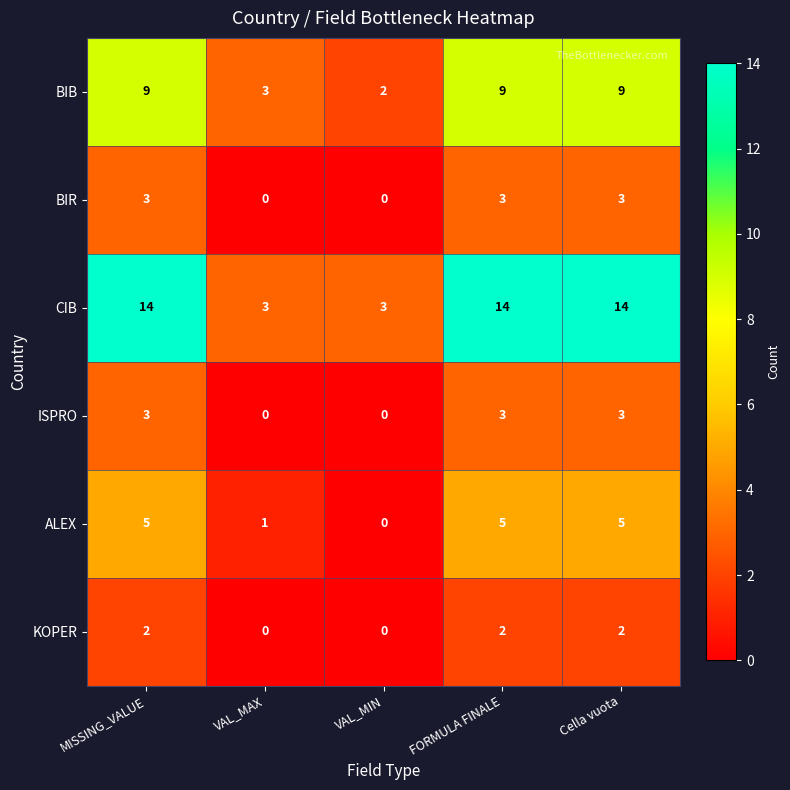

At how many categories does at least one series exceed 11?

3